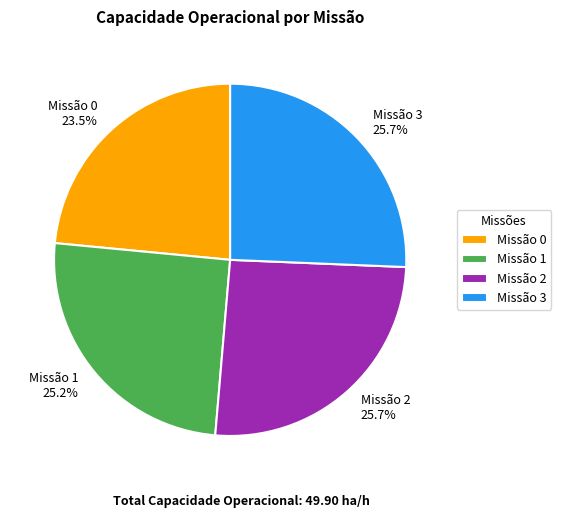

Which has a higher value, Missão 1 25.2% or Missão 0 23.5%?

Missão 1 25.2%